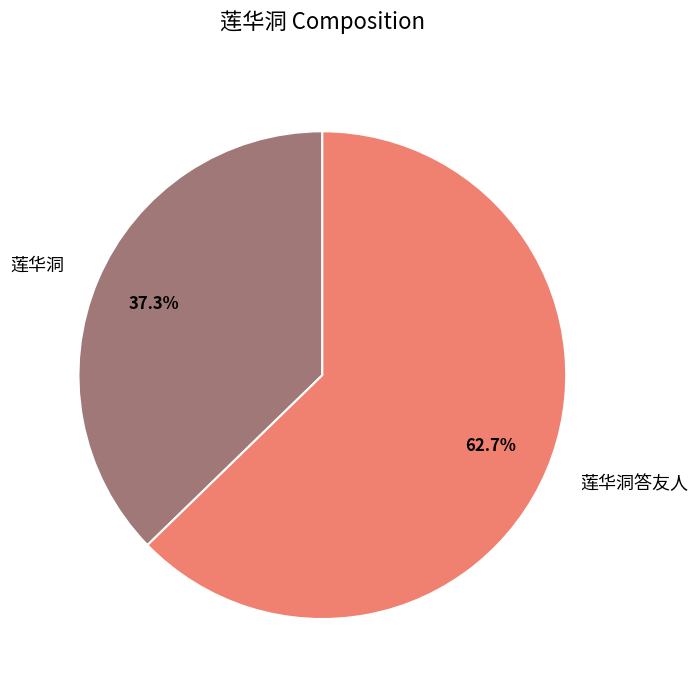

What percentage is the 莲华洞答友人 slice, to the nearest percent?

63%